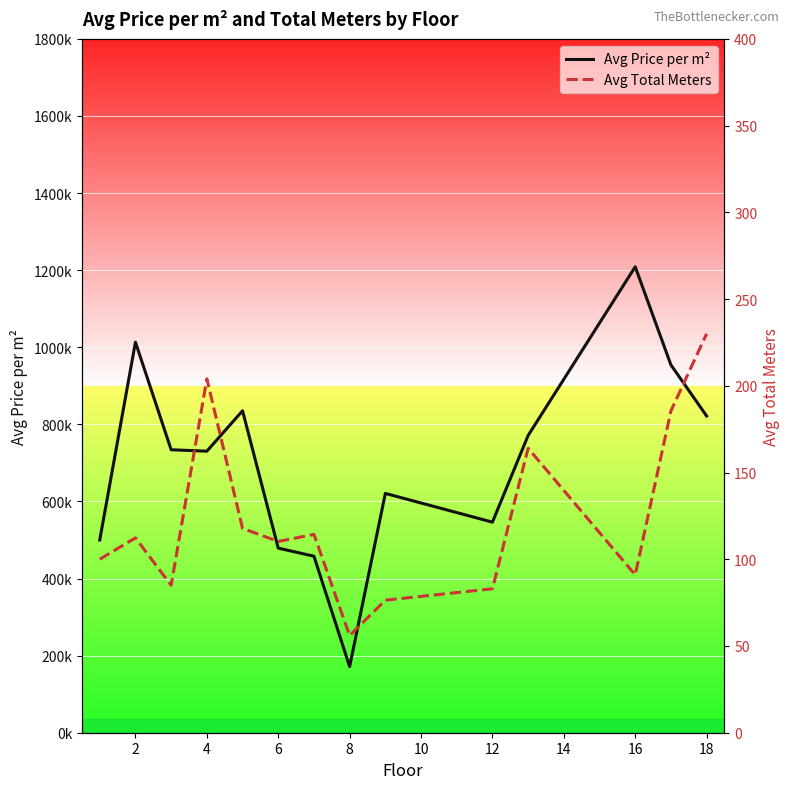

Rank the series by their maximum value, from highest to lowest.

Avg Price per m², Avg Total Meters